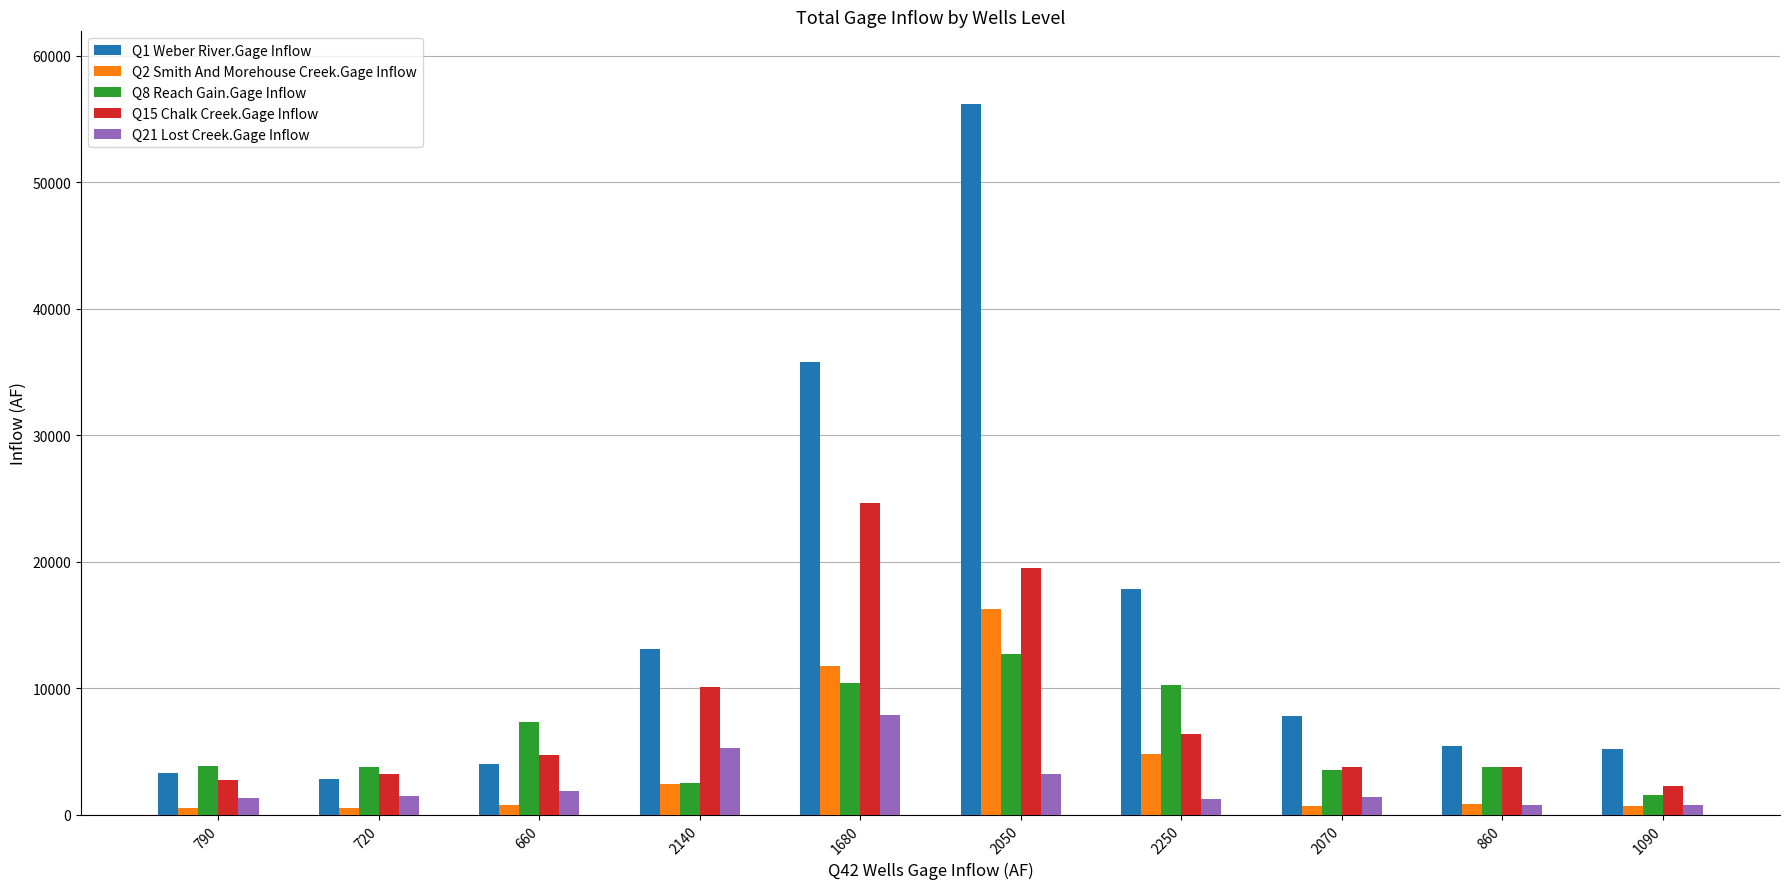

What is the difference between the Q15 Chalk Creek.Gage Inflow values at 660 and 2140?

5435.6